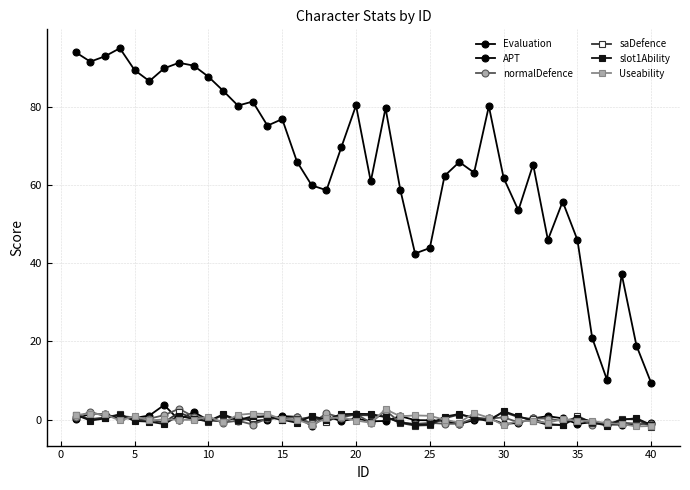

How many data points does each series have?

40